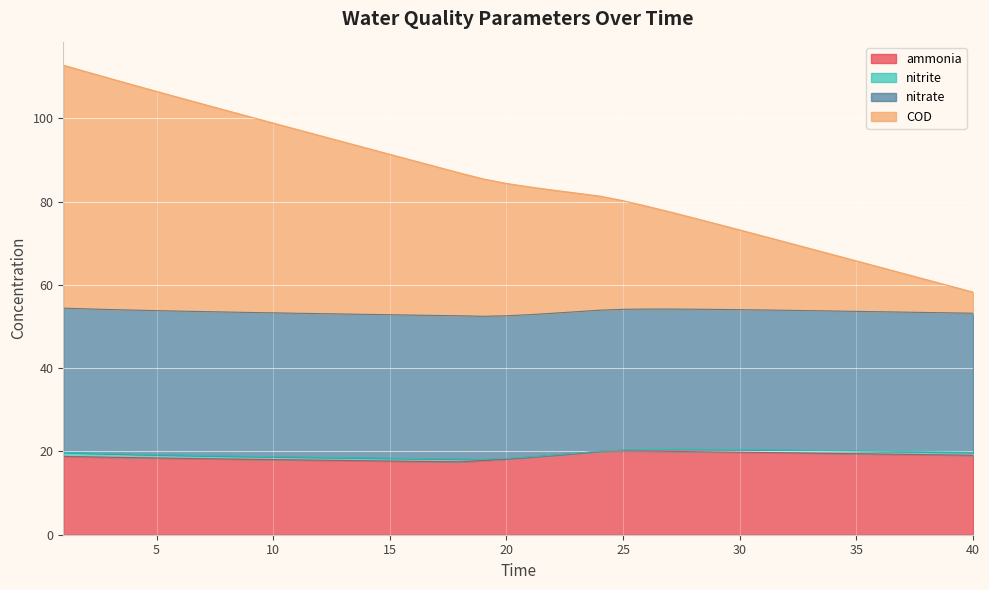

What is the difference between the highest and lowest values at 16?

72.2